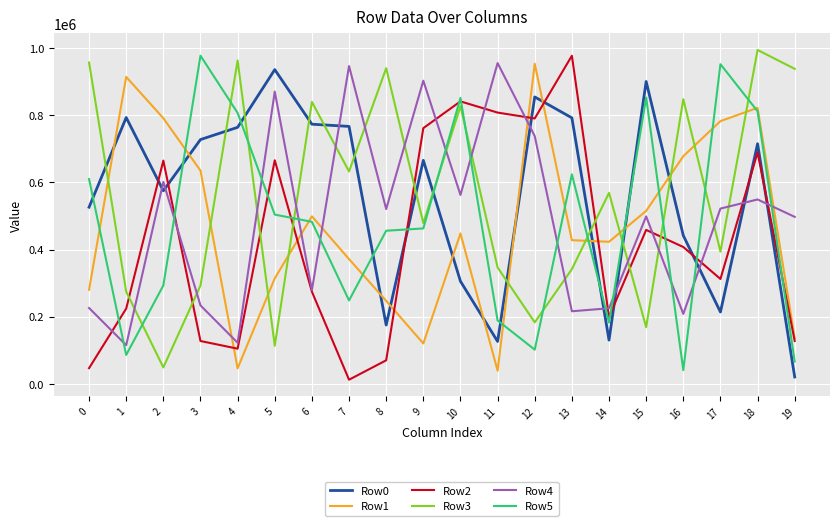

How many times do Row2 and Row5 cross each other?

11